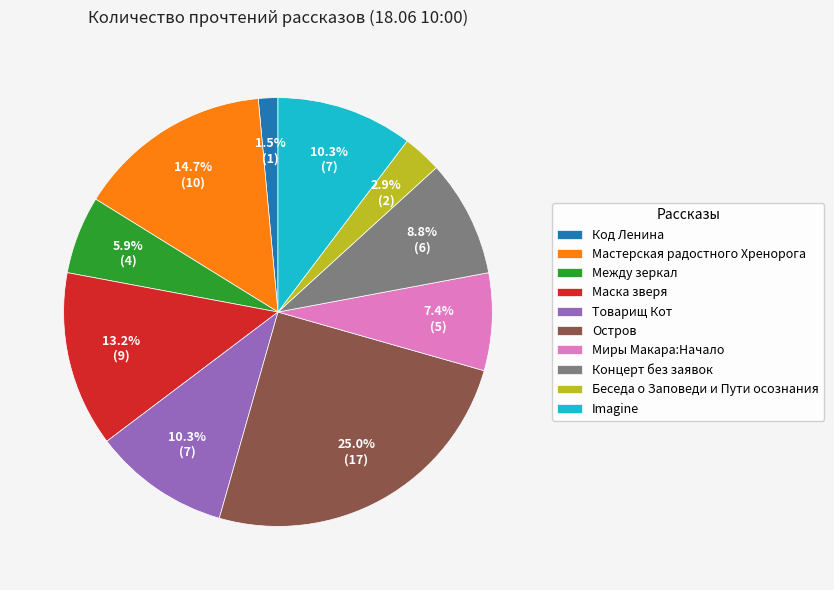

Which category has the smallest portion of the pie?

Код Ленина